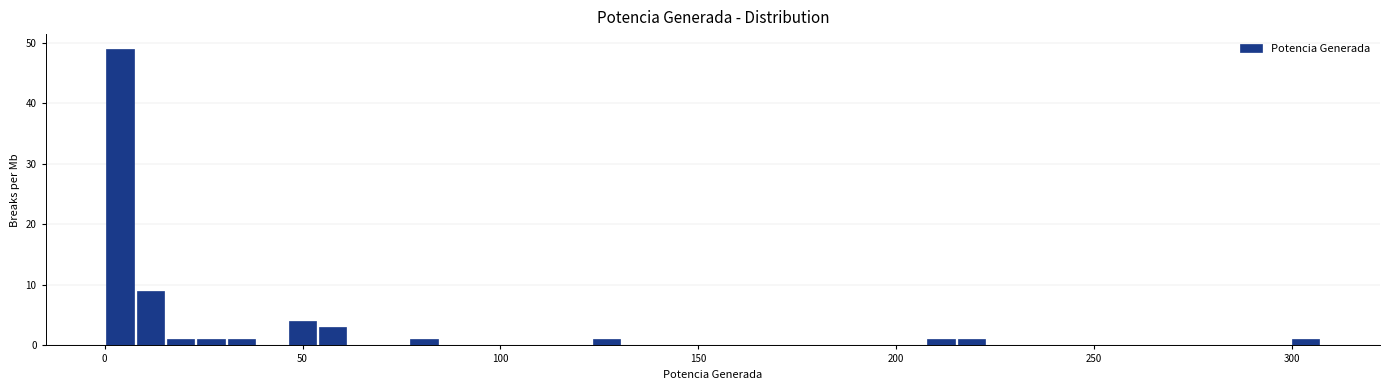

Around what value on the x-axis is the tallest bar? Give the approximate position of its centre, as read against the axis.

5